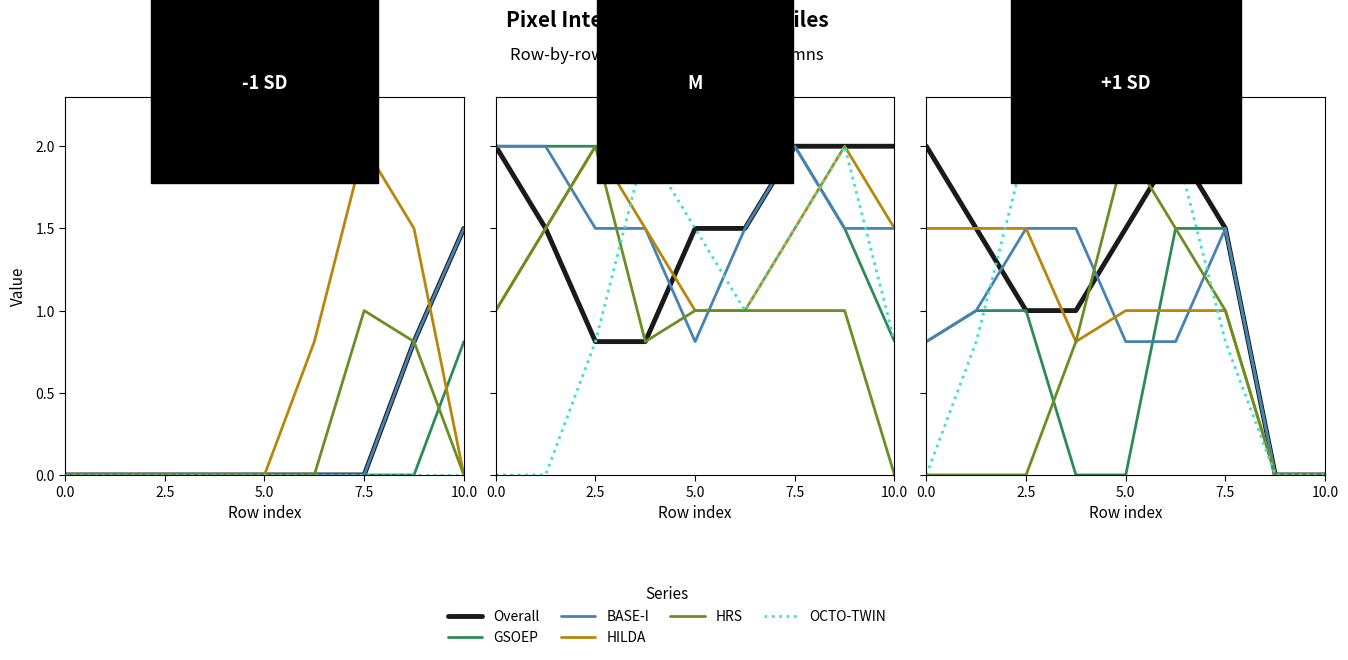

What is the label of the 8th point from the right?

2.5